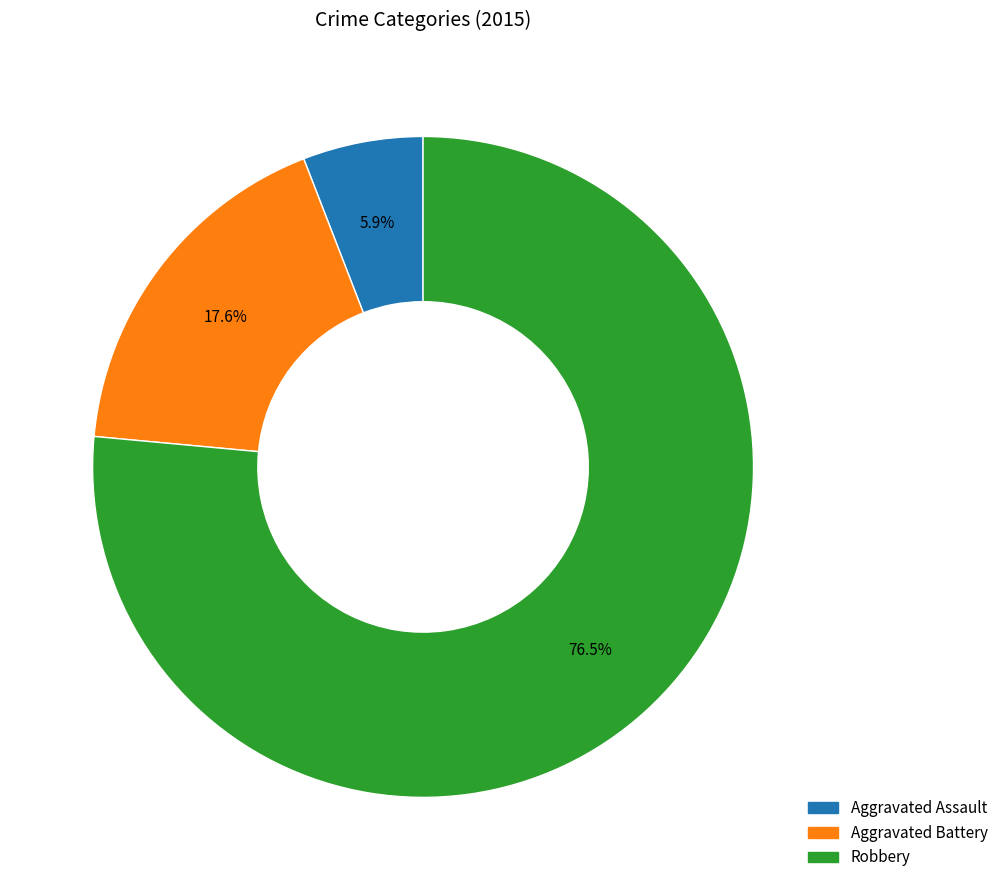

The Robbery slice represents 89% of the pie. True or false?

False